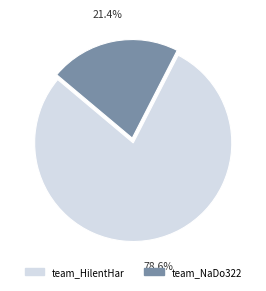

Is it true that team_NaDo322 is 21% of the pie?

True